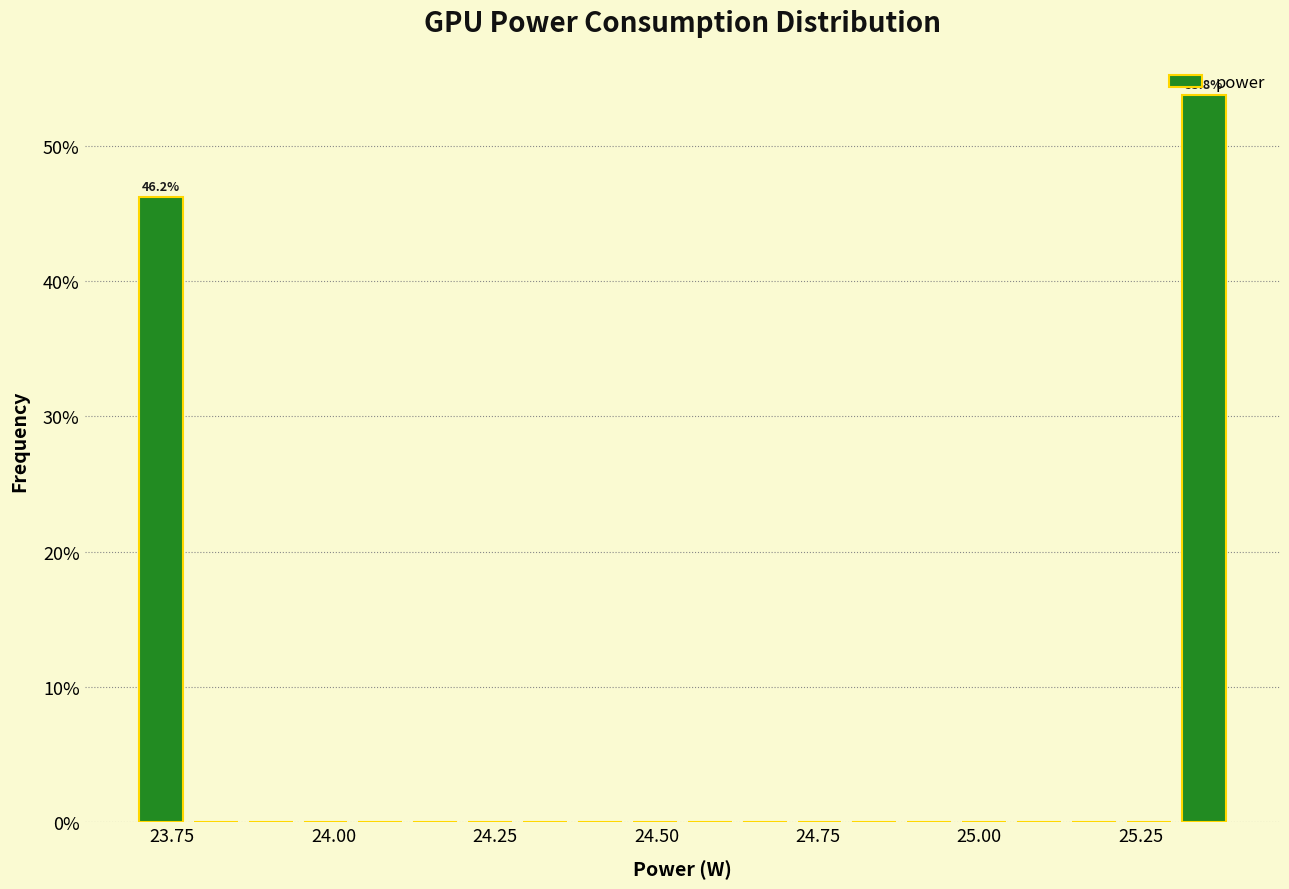

Read against the x-axis, roughly where is the centre of the tallest bar?

25.35